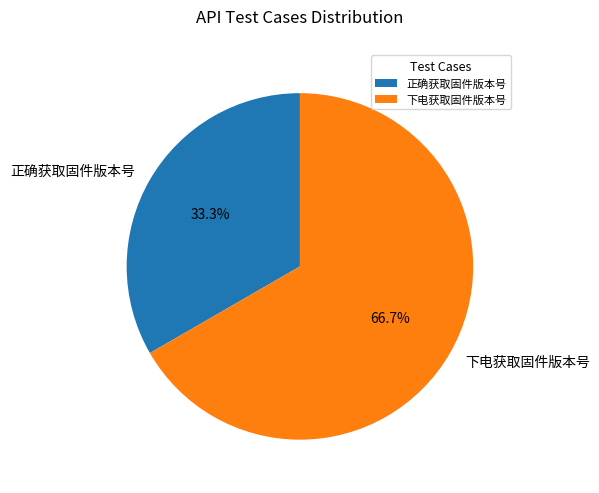

How many slices are in this pie chart?

2